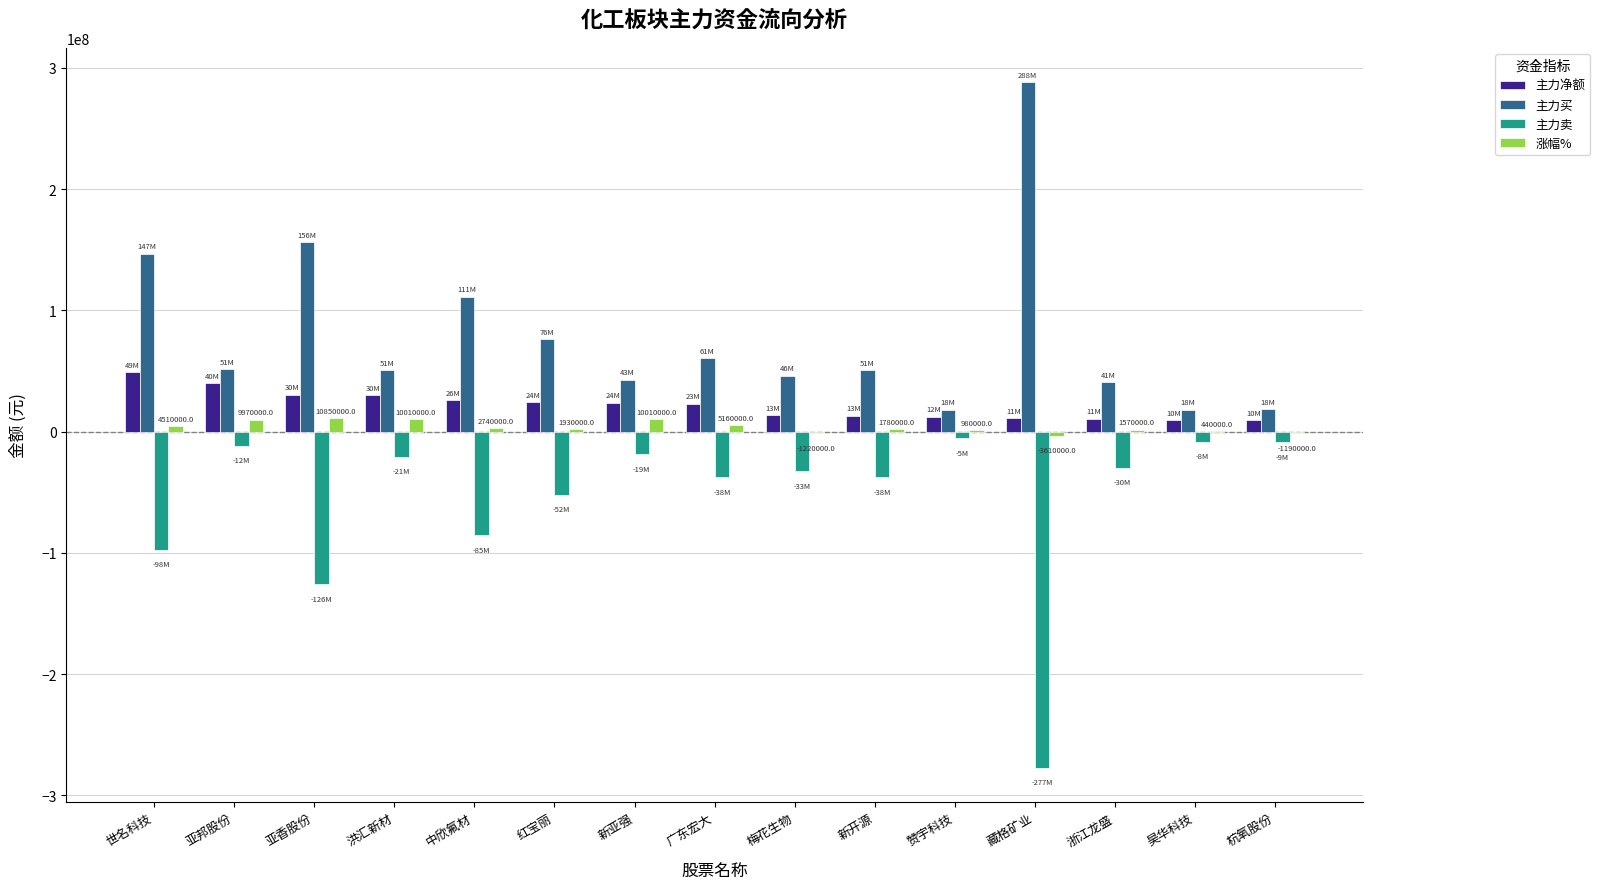

Count the number of categories in the chart.

15